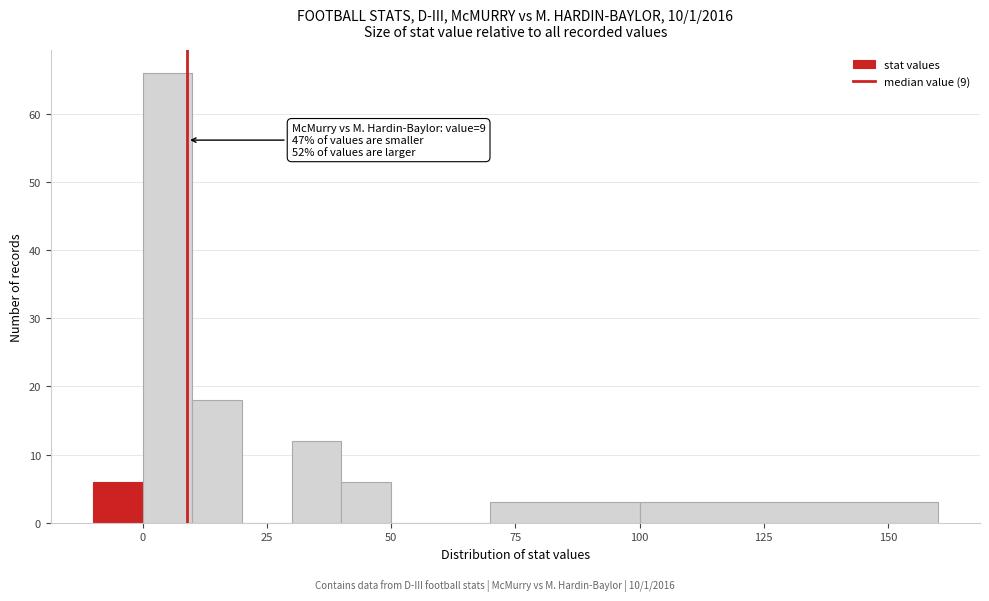

Read against the x-axis, roughly where is the centre of the tallest bar?

5